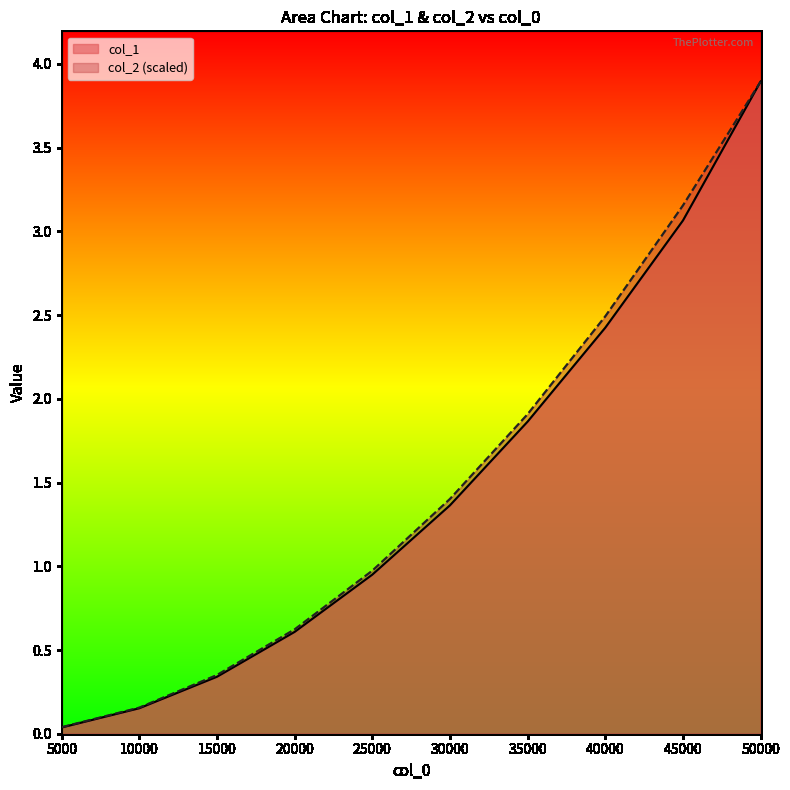

At 35000, list the series in order from smallest to largest.

col_1, col_2 (scaled)